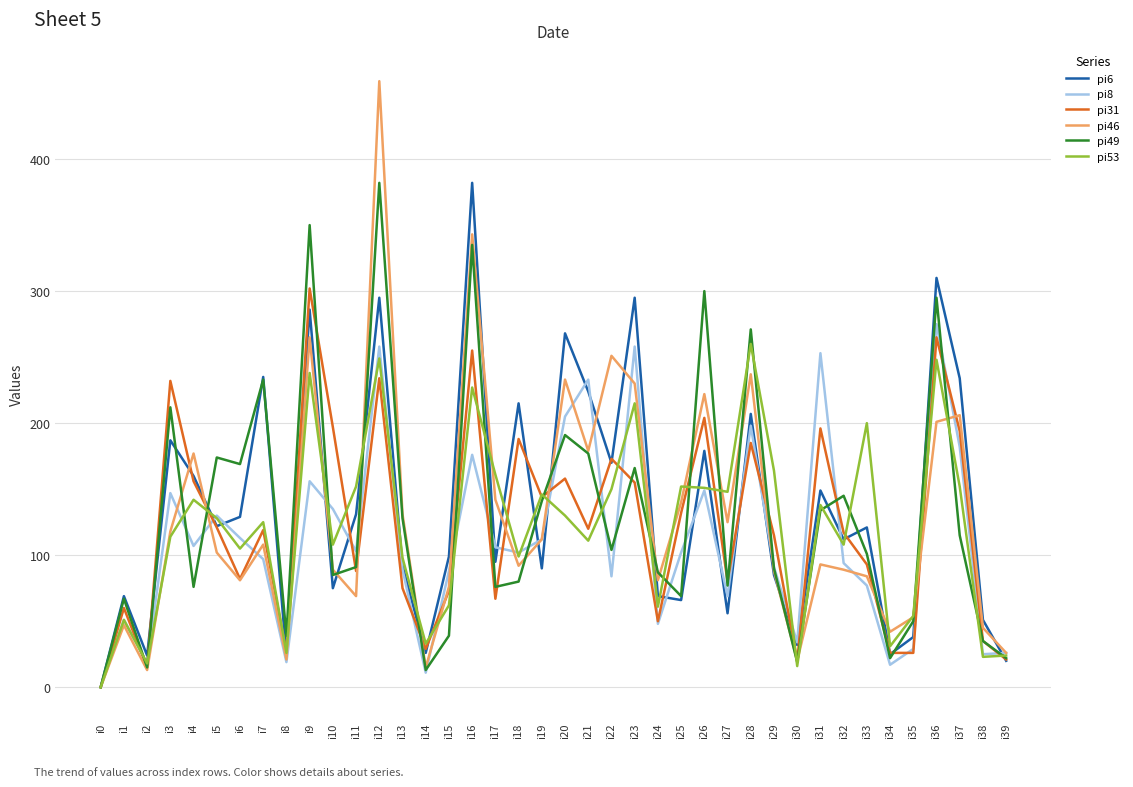

Which category has the lowest value in the pi6 series?

i0